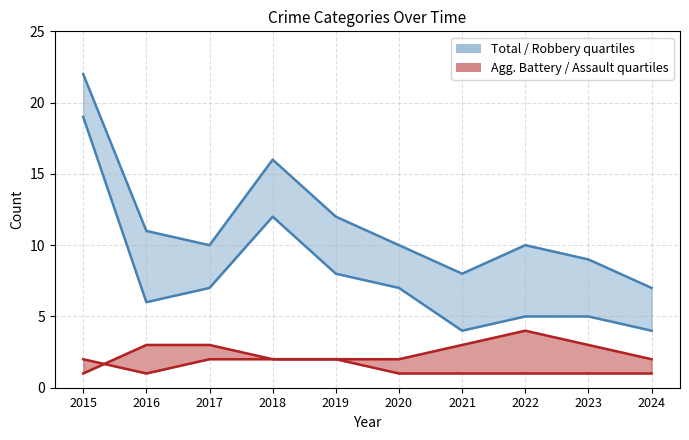

What is the difference between the highest and lowest values at 2022?

9